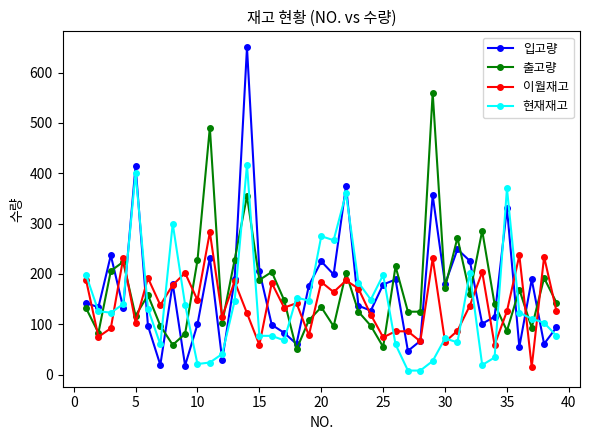

True or false: 현재재고 has more than 1 points higher than both neighbors.

True